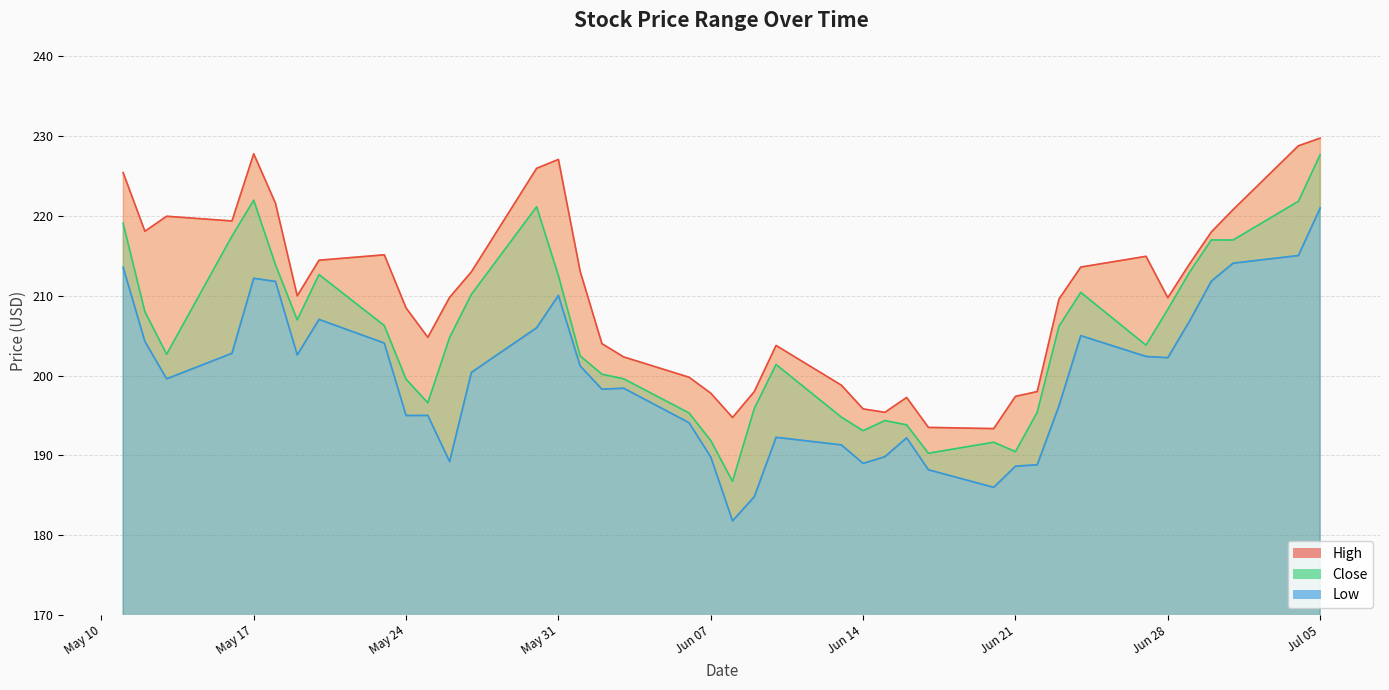

At which label does Close first exceed 204?

2022-05-11